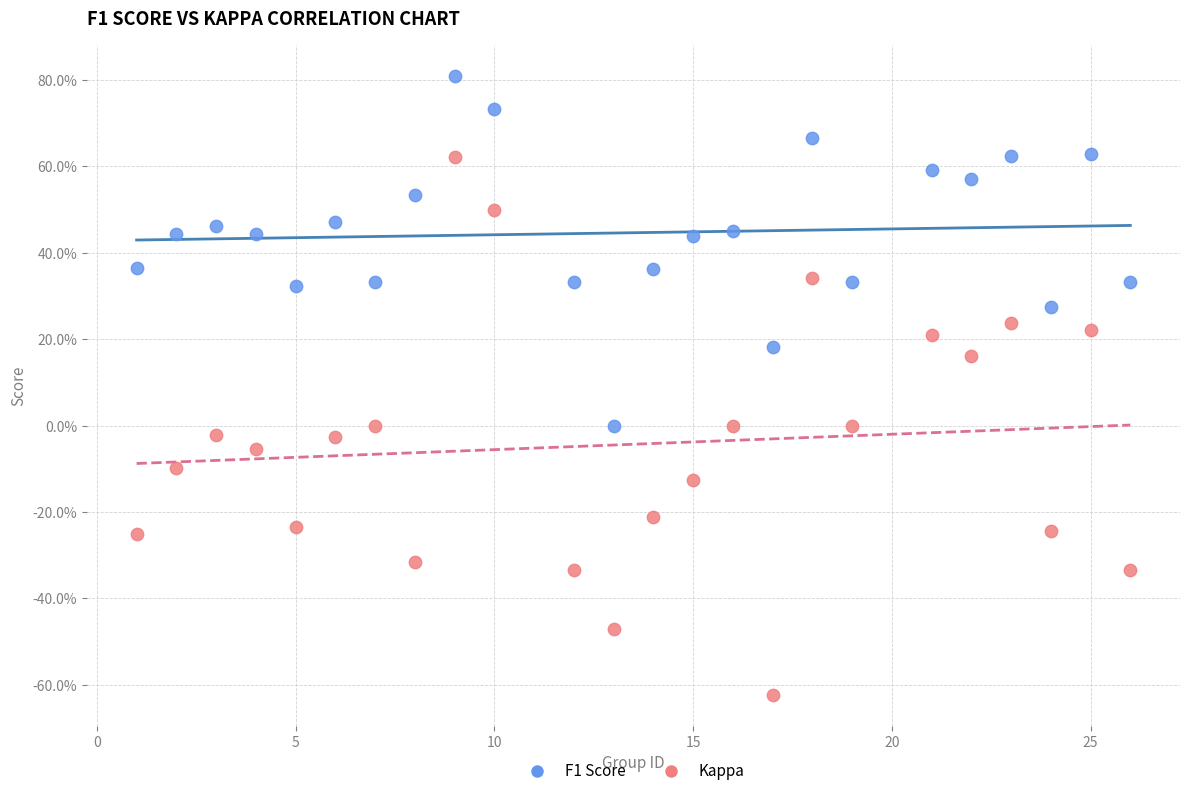

Which series reaches the maximum Y coordinate?

F1 Score